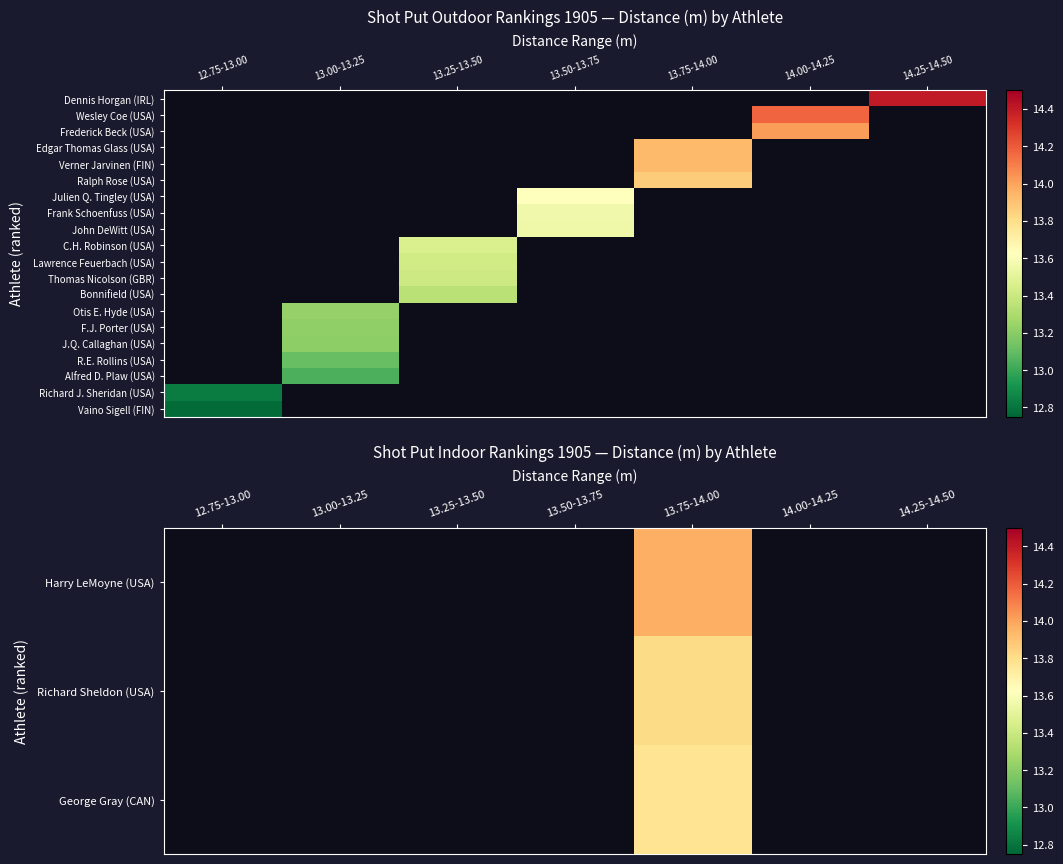

True or false: Harry LeMoyne (USA) has a value of 14.0 at 13.75-14.00.

True